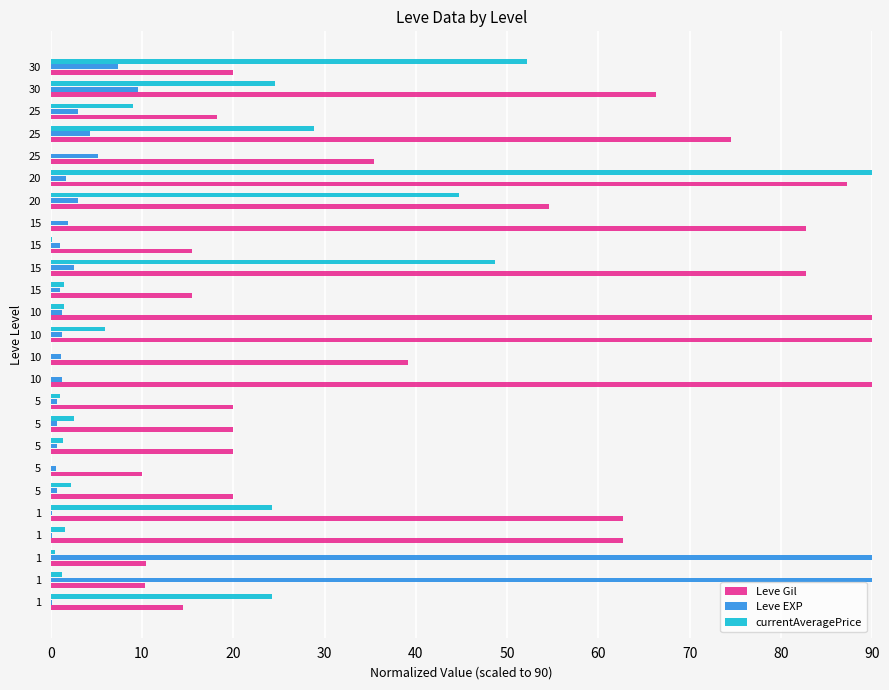

What are all the series names shown in the legend?

Leve Gil, Leve EXP, currentAveragePrice